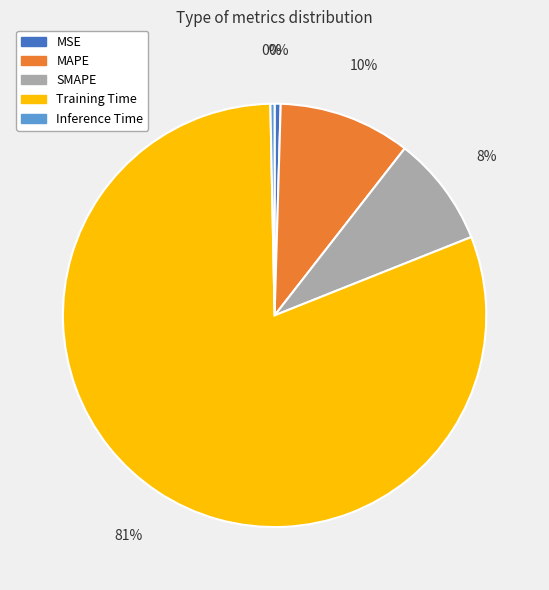

Is there any slice that represents more than half of the pie?

Yes